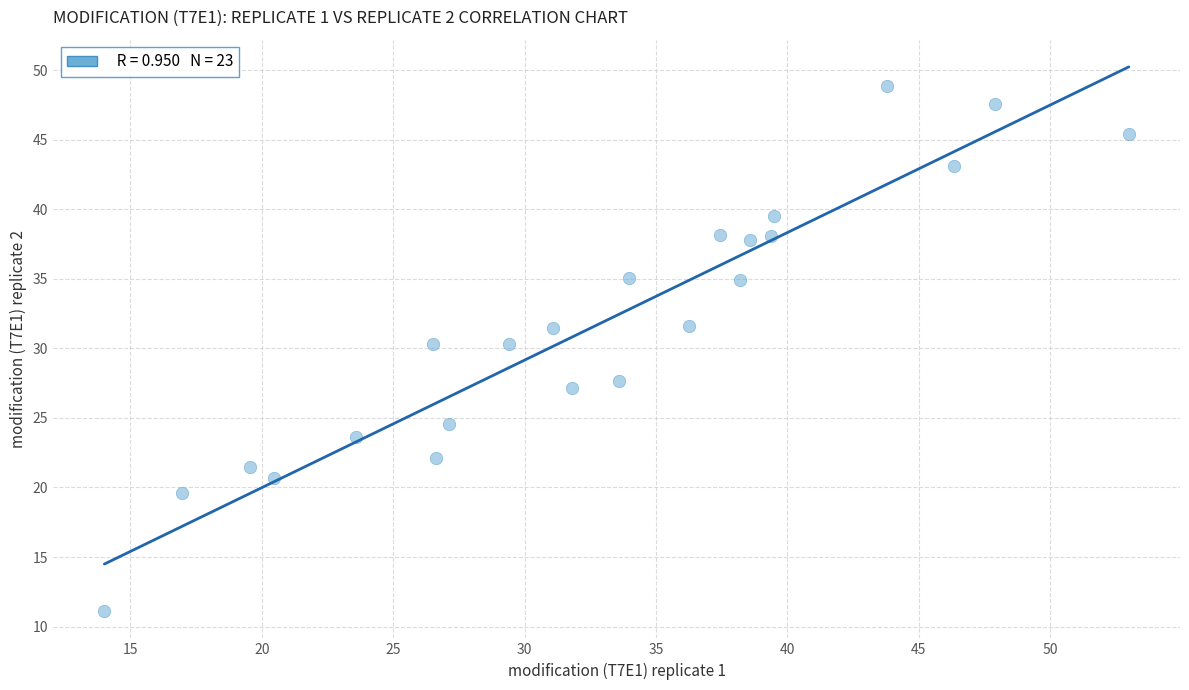

What is the range of X values (max minus min)?

39.0